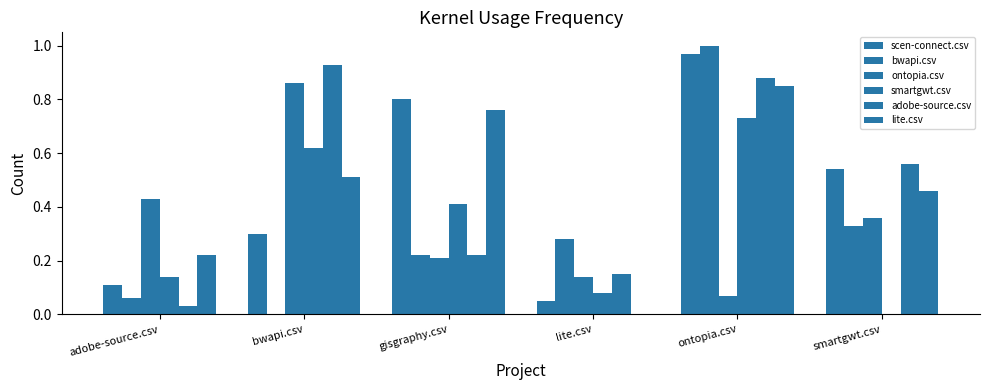

What is the value of the bwapi.csv bar at the 5th from the left?

1.0